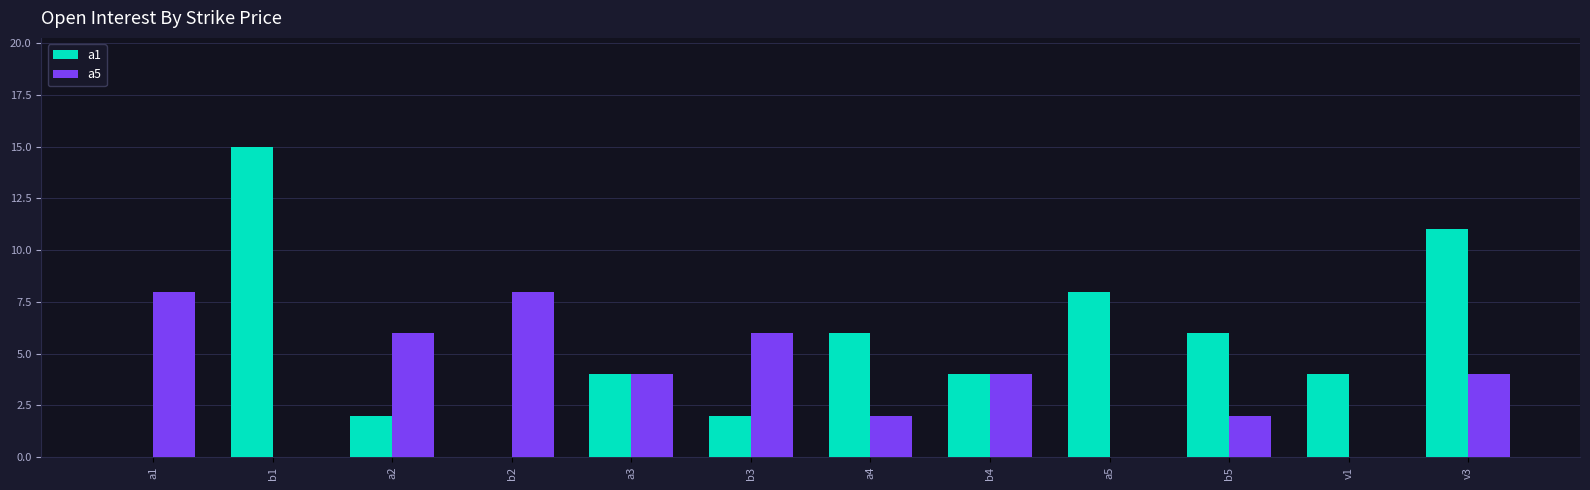

What is the sum of the a1 values at b1 and b5?

21